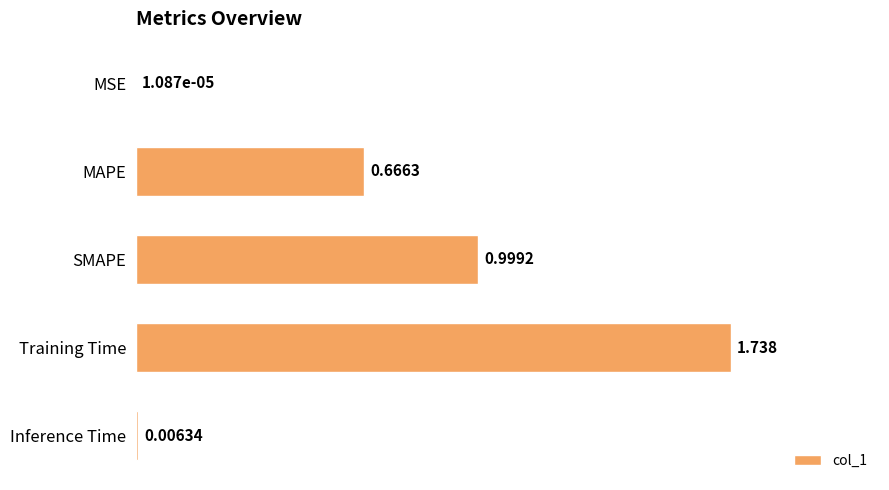

Between MAPE and MSE, which is larger?

MAPE